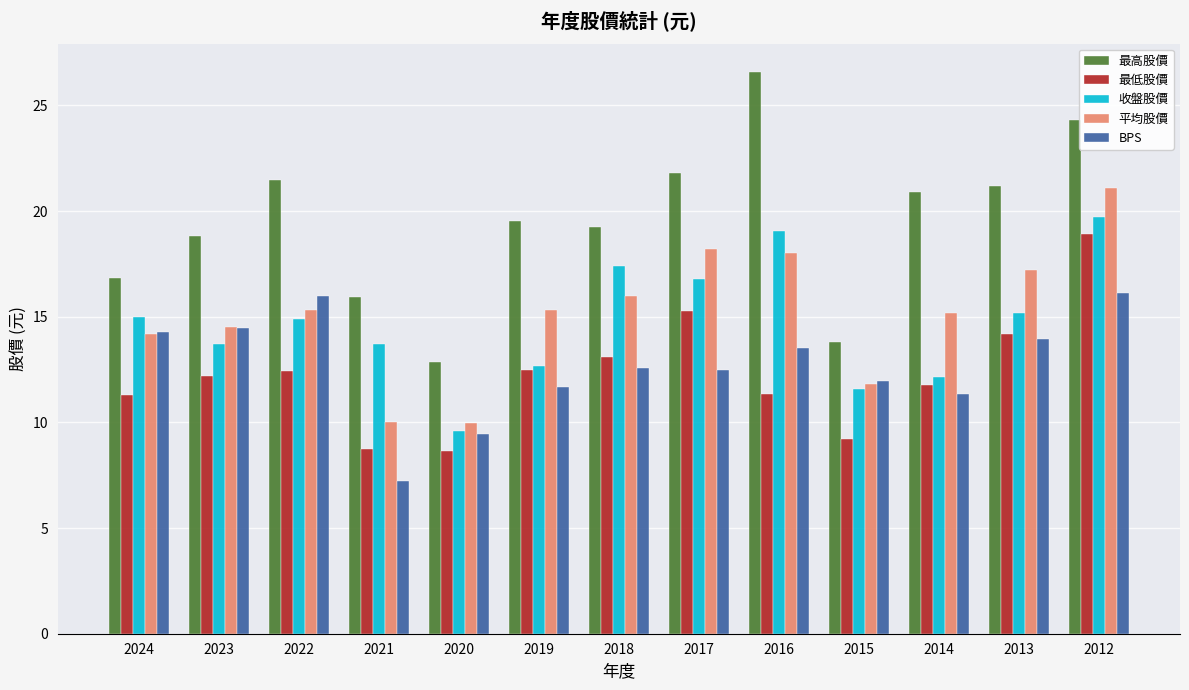

Which label corresponds to the largest value in the chart?

2016